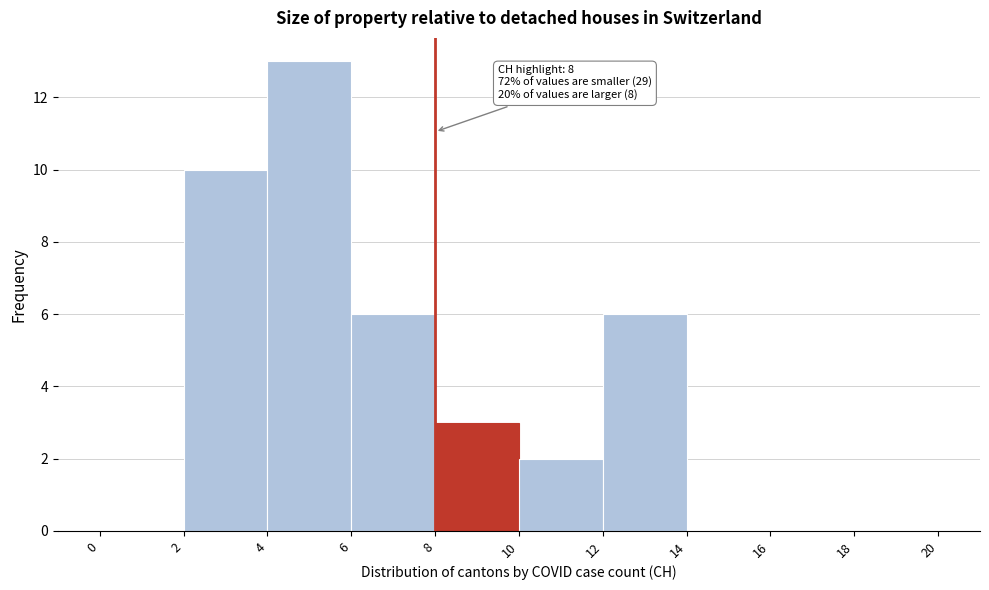

Which range on the x-axis has the tallest bar?

4 to 6